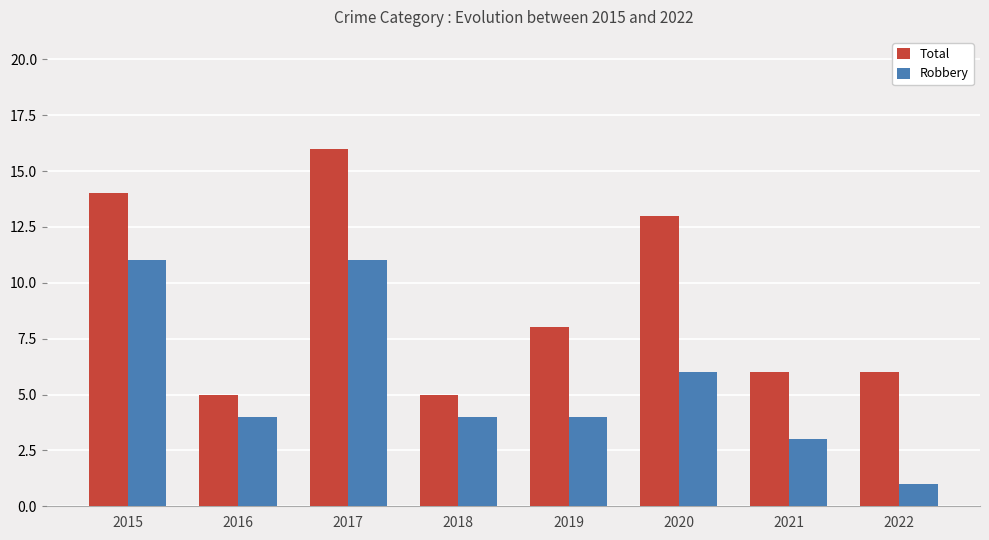

Rank the series by their maximum value, from highest to lowest.

Total, Robbery